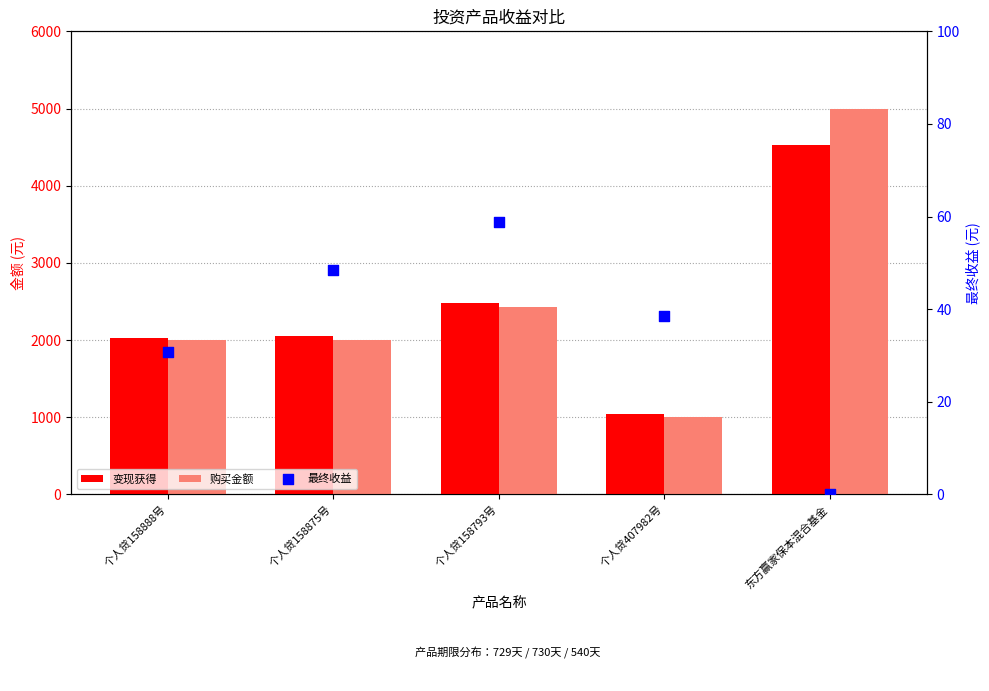

Which series has the largest total across all categories?

购买金额